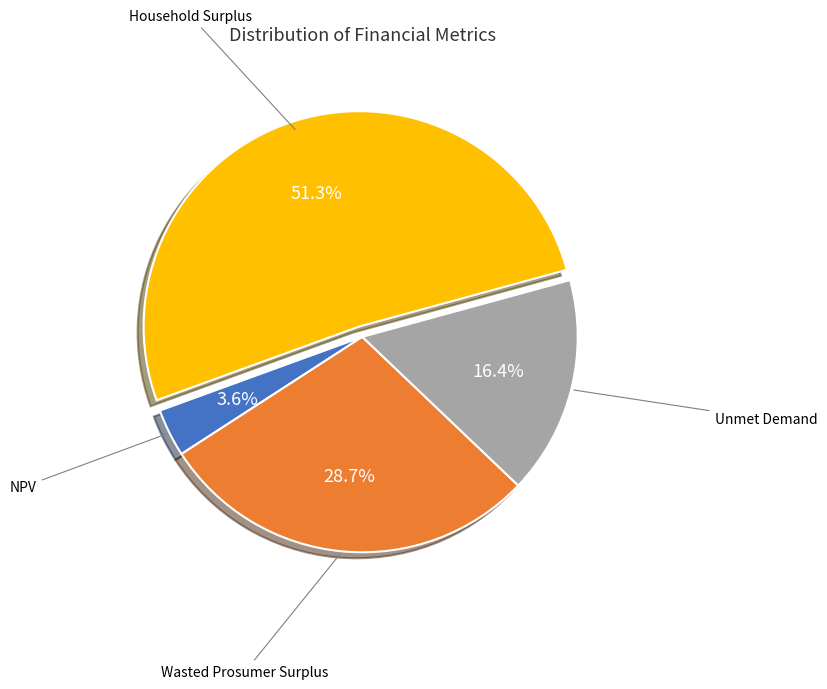

Does any single category account for the majority?

Yes